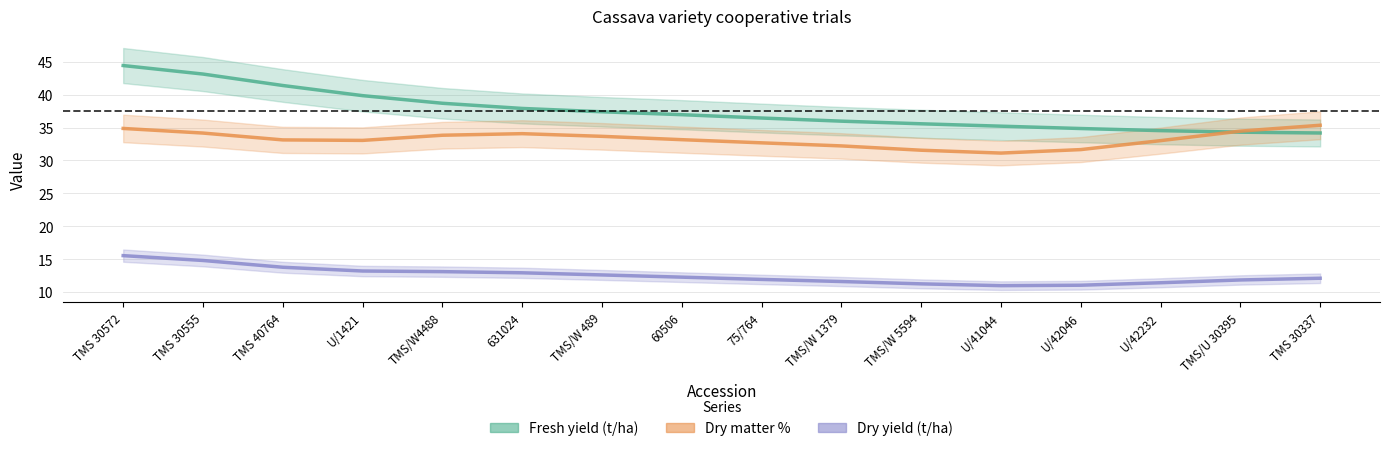

The value of Dry matter % at TMS/U 30395 is 53.2. True or false?

False